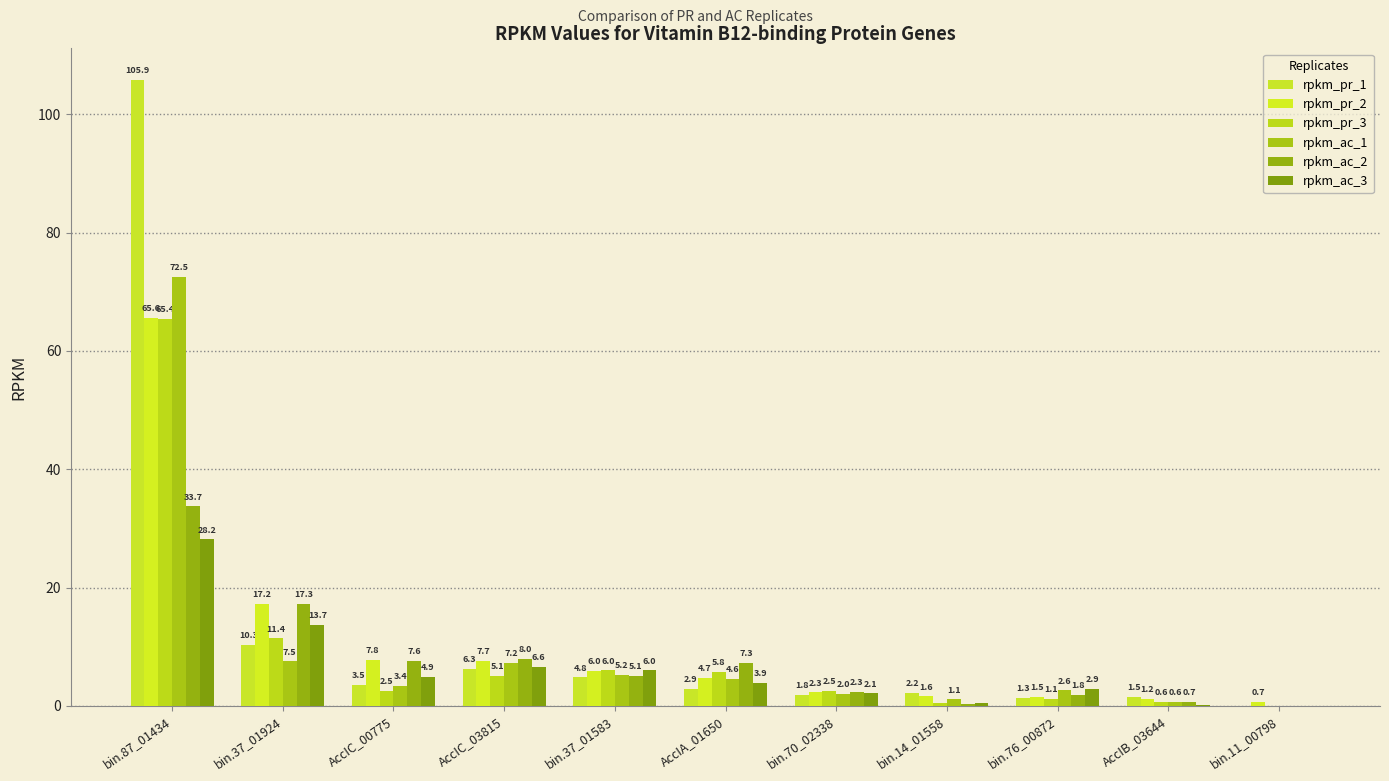

How many series are shown in this chart?

6